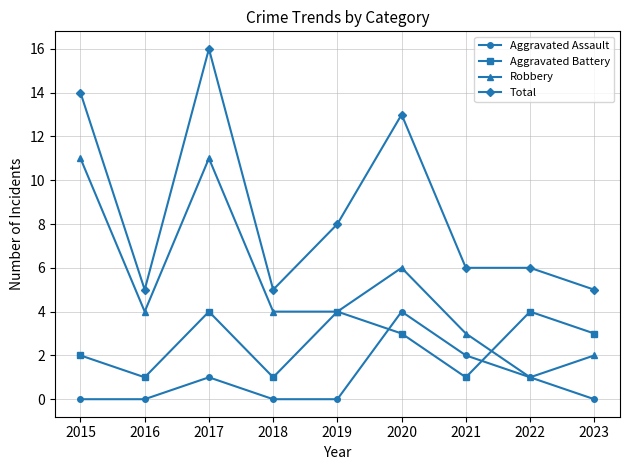

At 2018, list the series in order from smallest to largest.

Aggravated Assault, Aggravated Battery, Robbery, Total